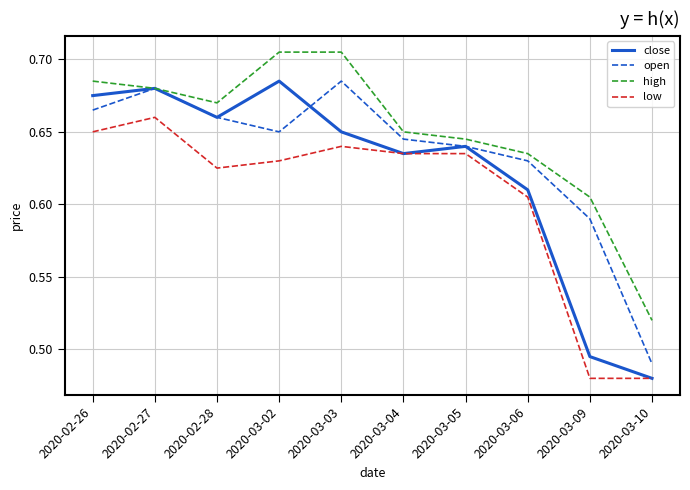

What is the total value across all series at 2020-03-06?

2.5